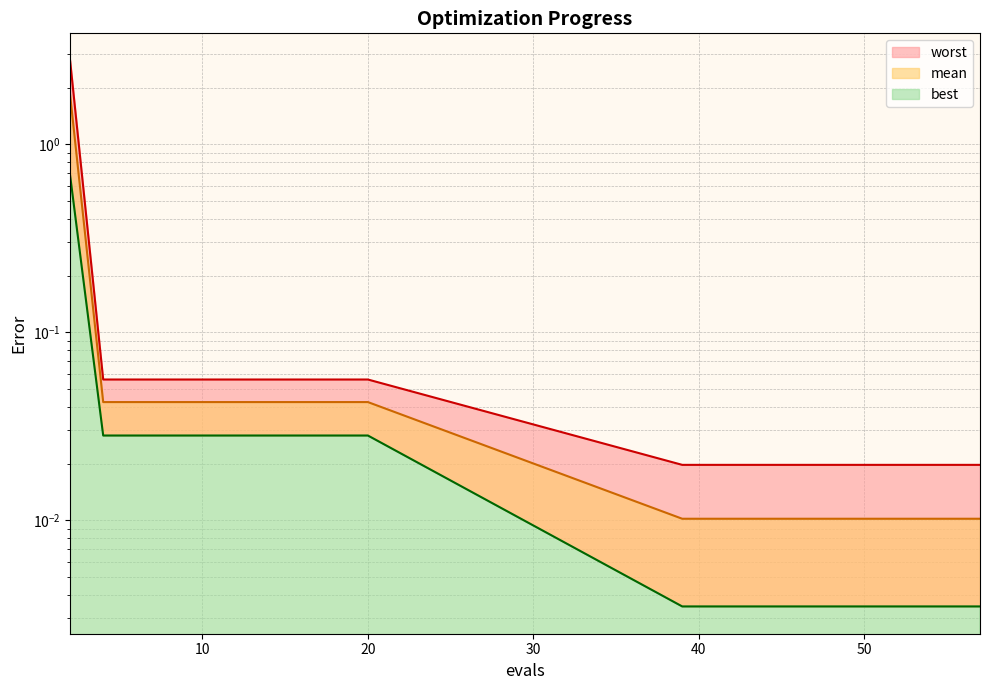

True or false: worst and best intersect in this chart.

False